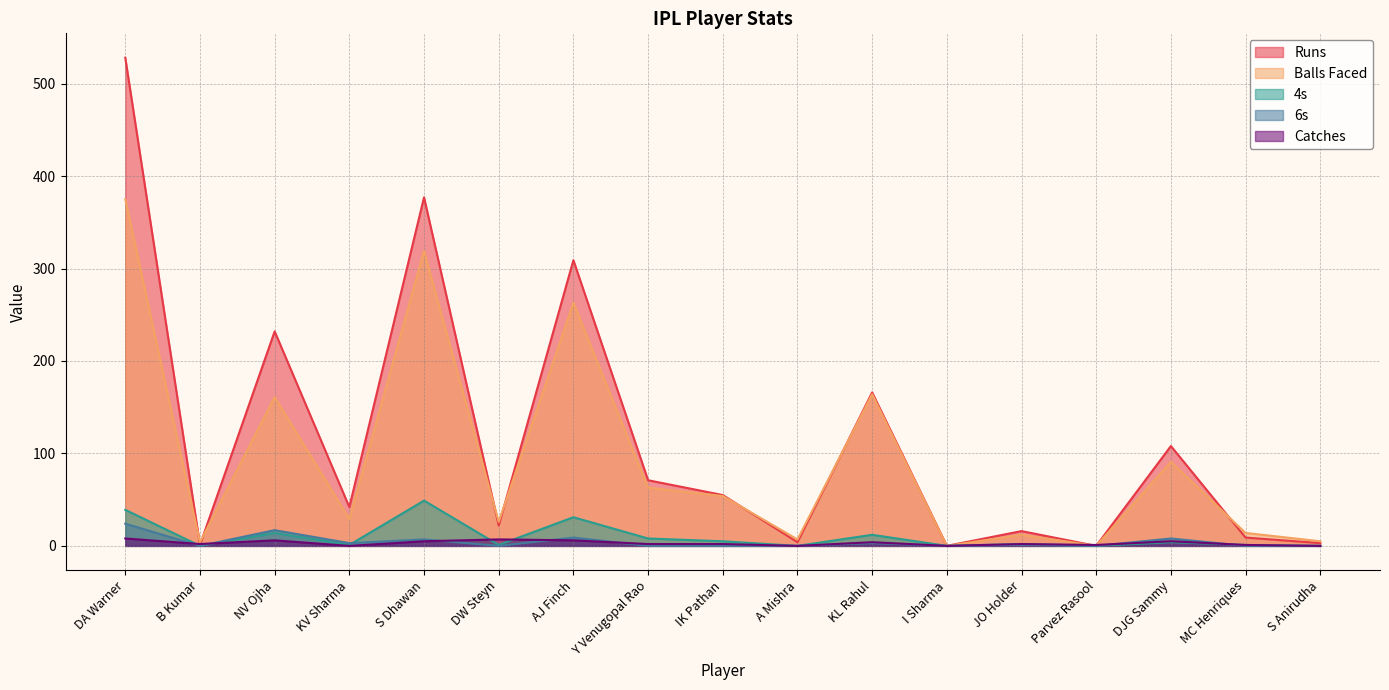

What is the total value across all series at NV Ojha?

430